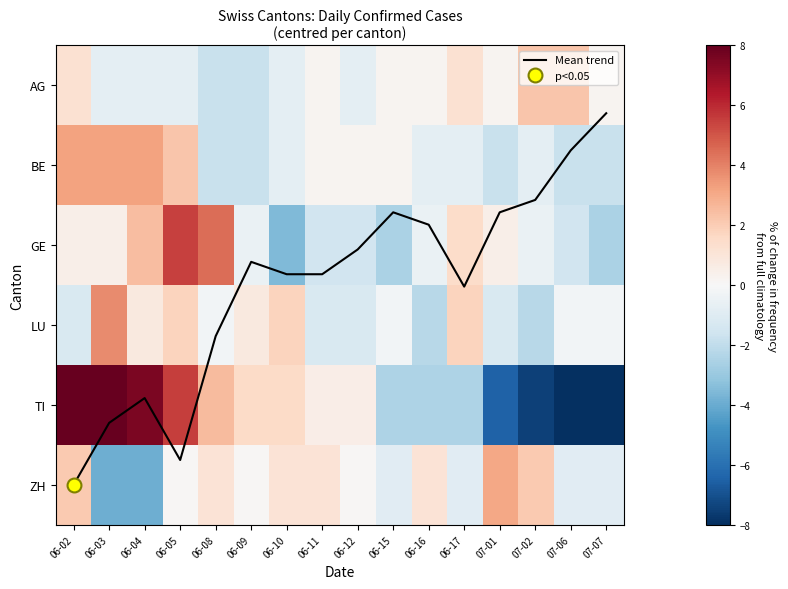

Count the number of categories in the chart.

16